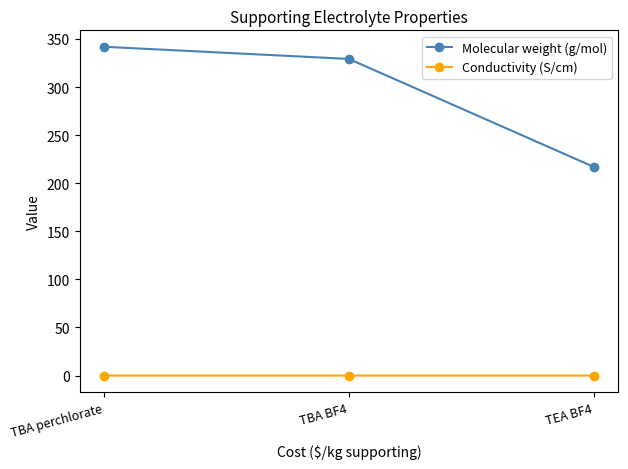

What is the label of the 3rd point from the left?

TEA BF4